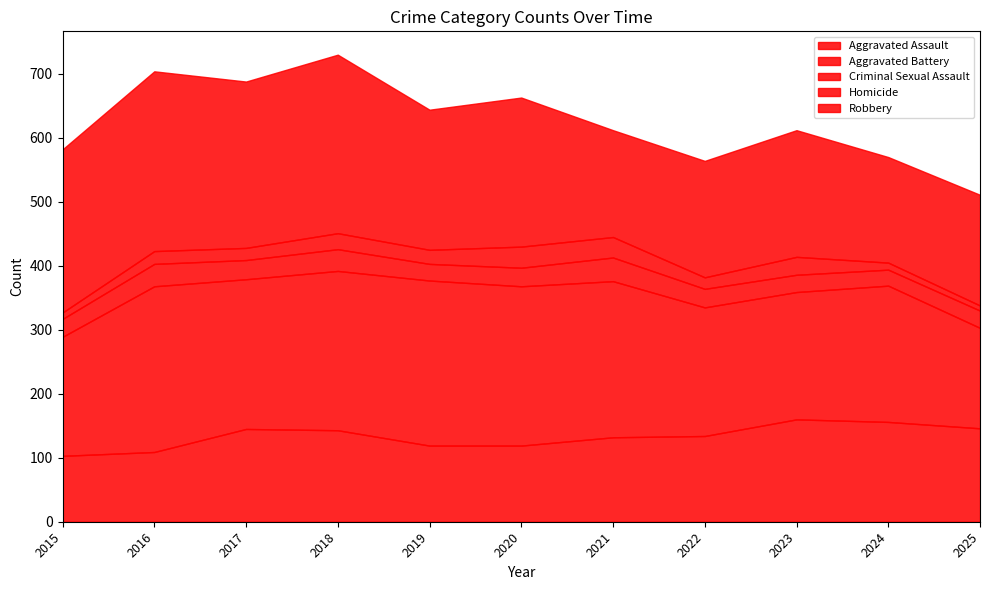

Where is Robbery nearest to the value 223?

2019